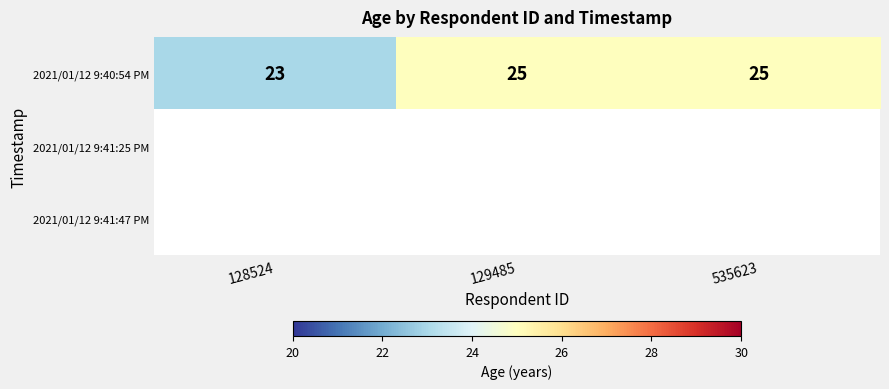

True or false: 2021/01/12 9:40:54 PM has a value of 25 at 129485.

True